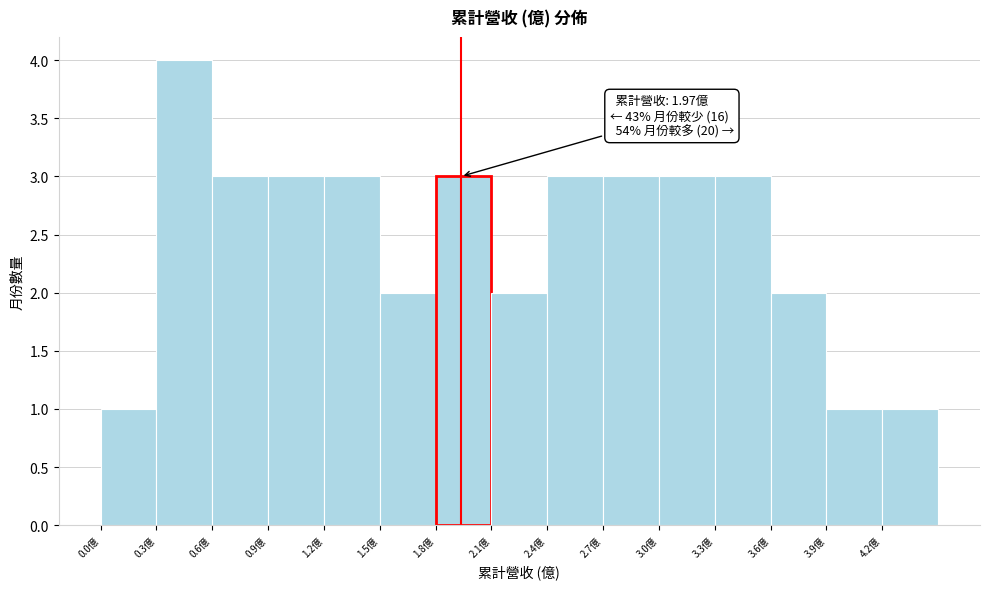

Over which range of the x-axis is the bar tallest?

0.35 to 0.65